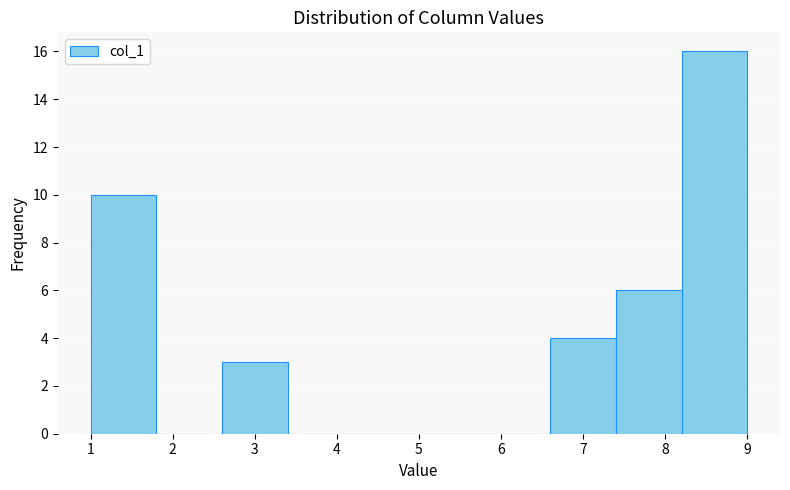

Reading left to right, transcribe this chart: for each bar, give the range it covers on the x-axis and its height. The values are not printed on the chart, so give them approximately, as read against the axis.

1.0 to 1.8: 10
1.8 to 2.6: 0
2.6 to 3.4: 3
3.4 to 4.2: 0
4.2 to 5.0: 0
5.0 to 5.8: 0
5.8 to 6.6: 0
6.6 to 7.4: 4
7.4 to 8.2: 6
8.2 to 9.0: 16